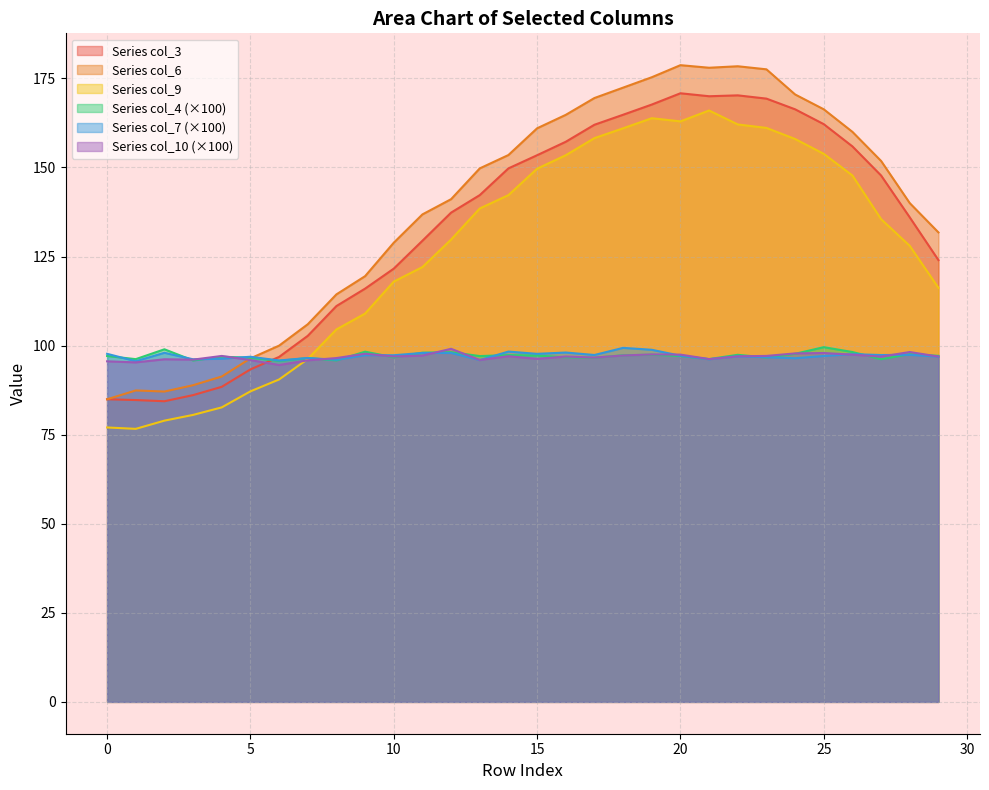

What is the difference between the col_7 values at 1 and 15?

2.1